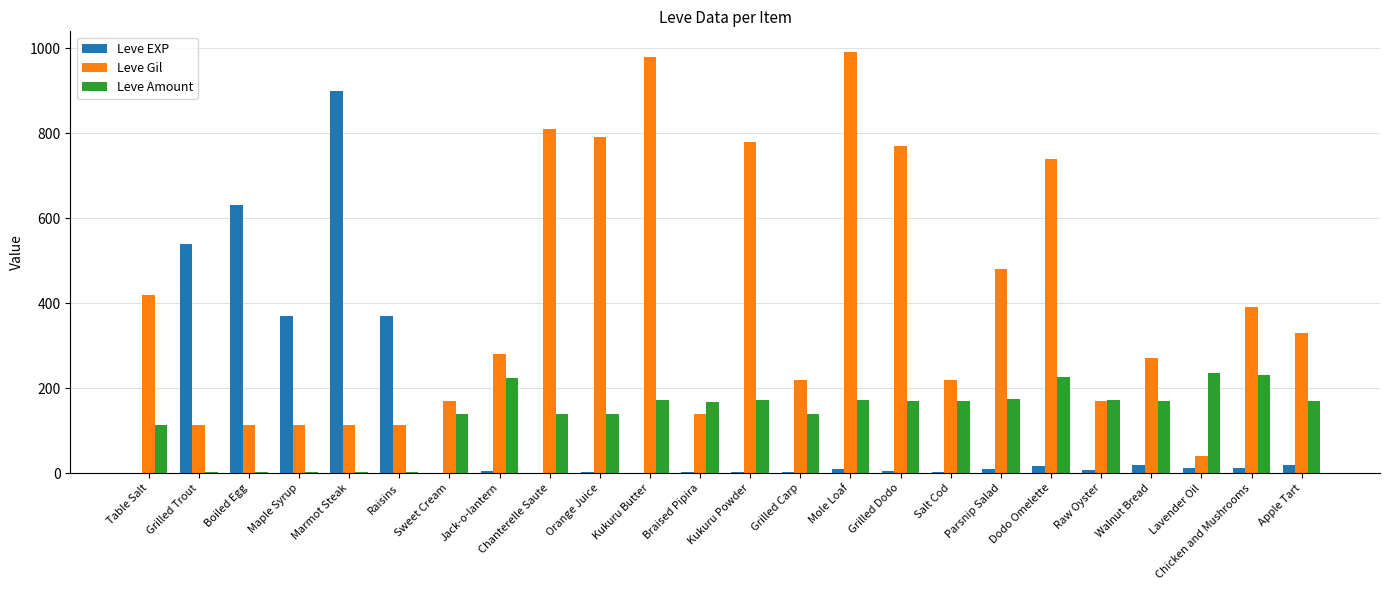

Where is Leve Gil nearest to the value 515?

Parsnip Salad